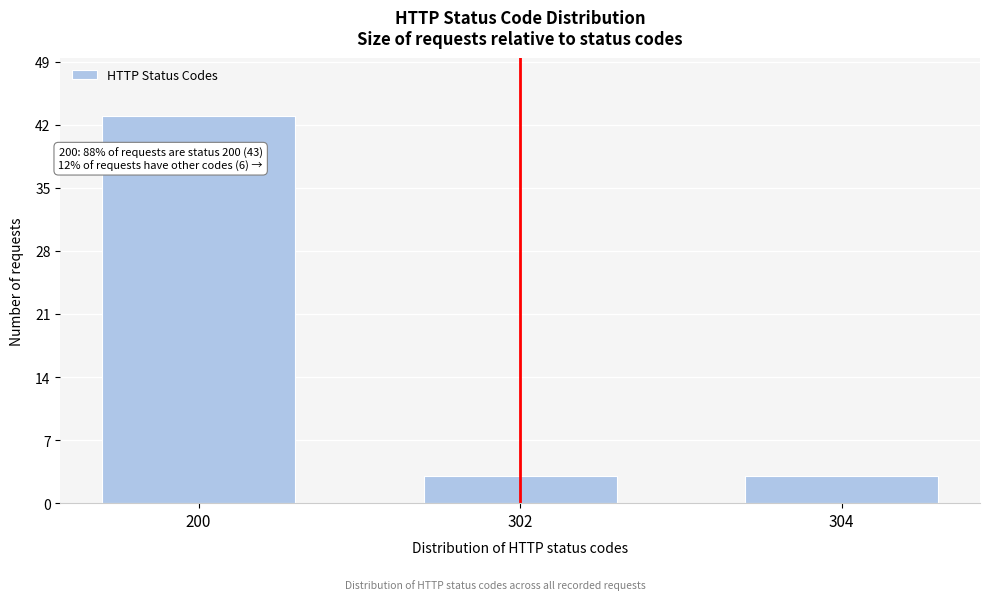

Reading left to right, transcribe all the data shown in this chart.

43	3	3